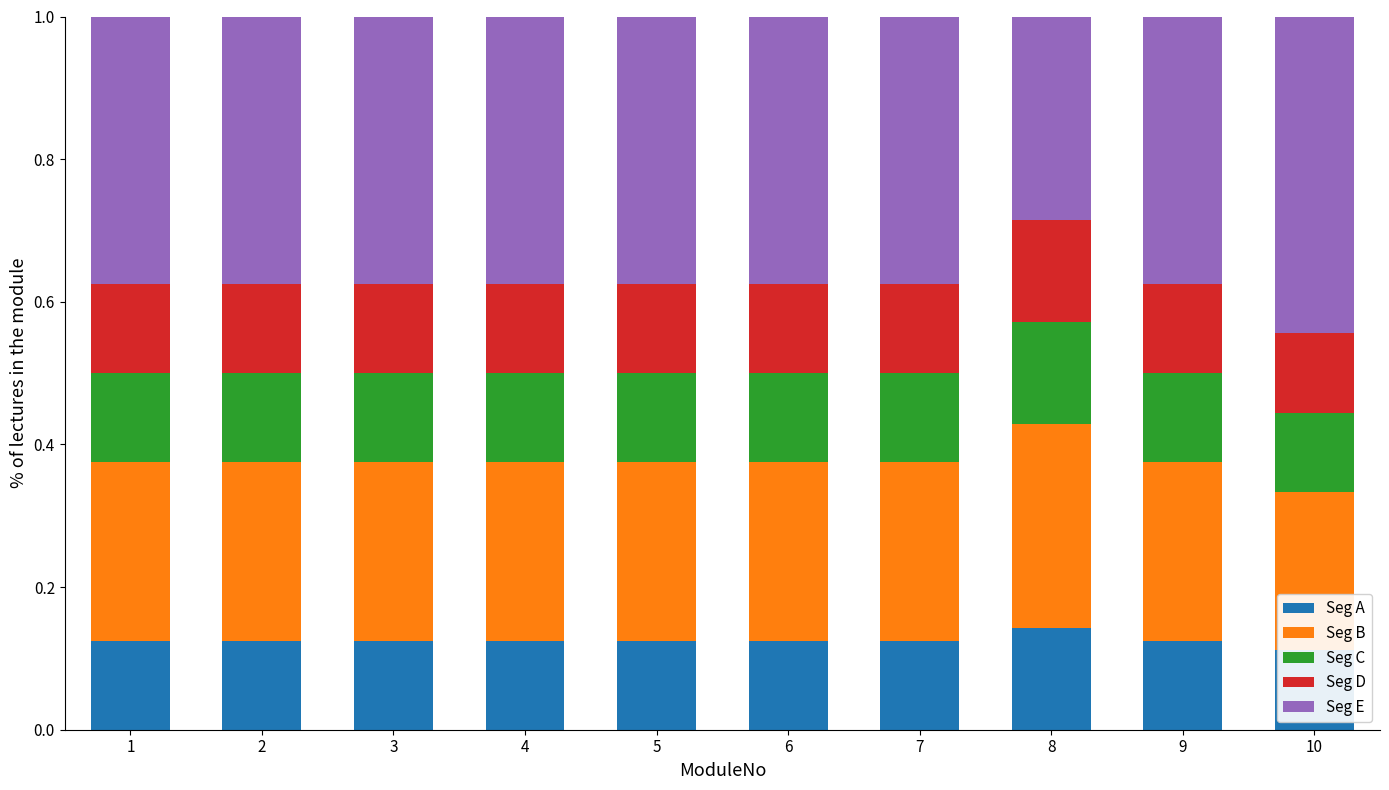

How many groups of bars are there?

10